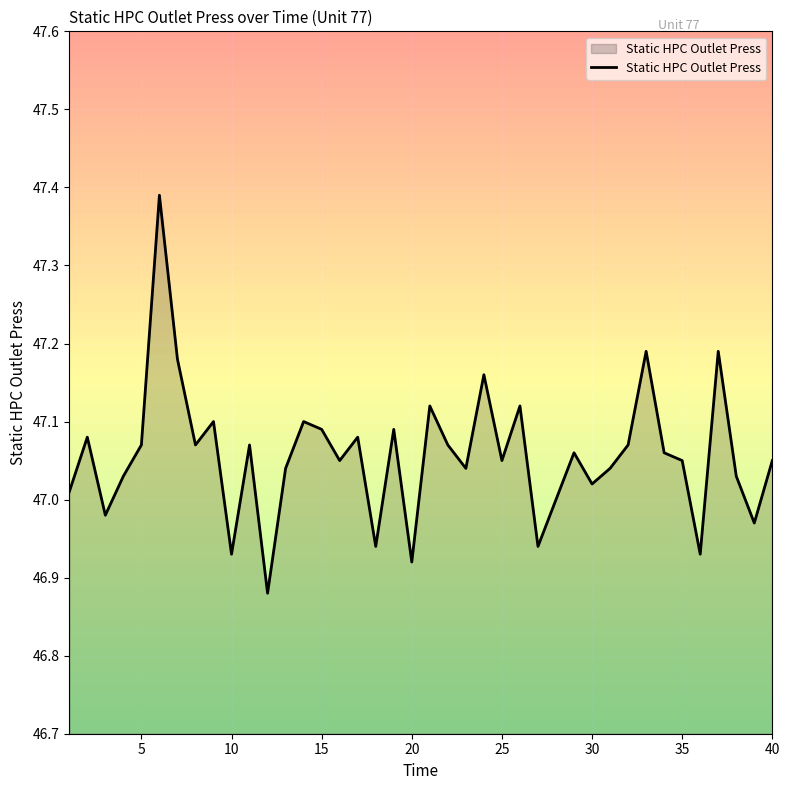

What is the greatest value displayed?

47.4